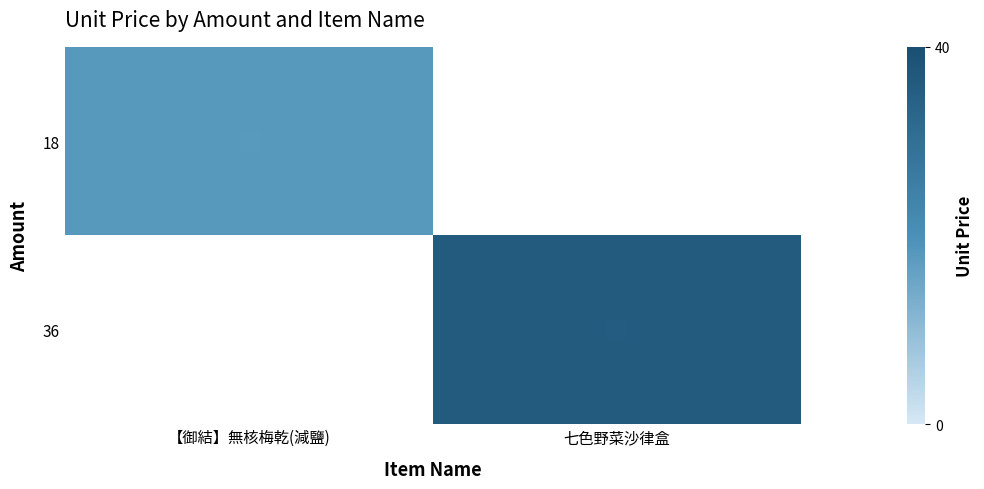

Rank the categories by 18 value from highest to lowest.

【御結】無核梅乾(減鹽), 七色野菜沙律盒